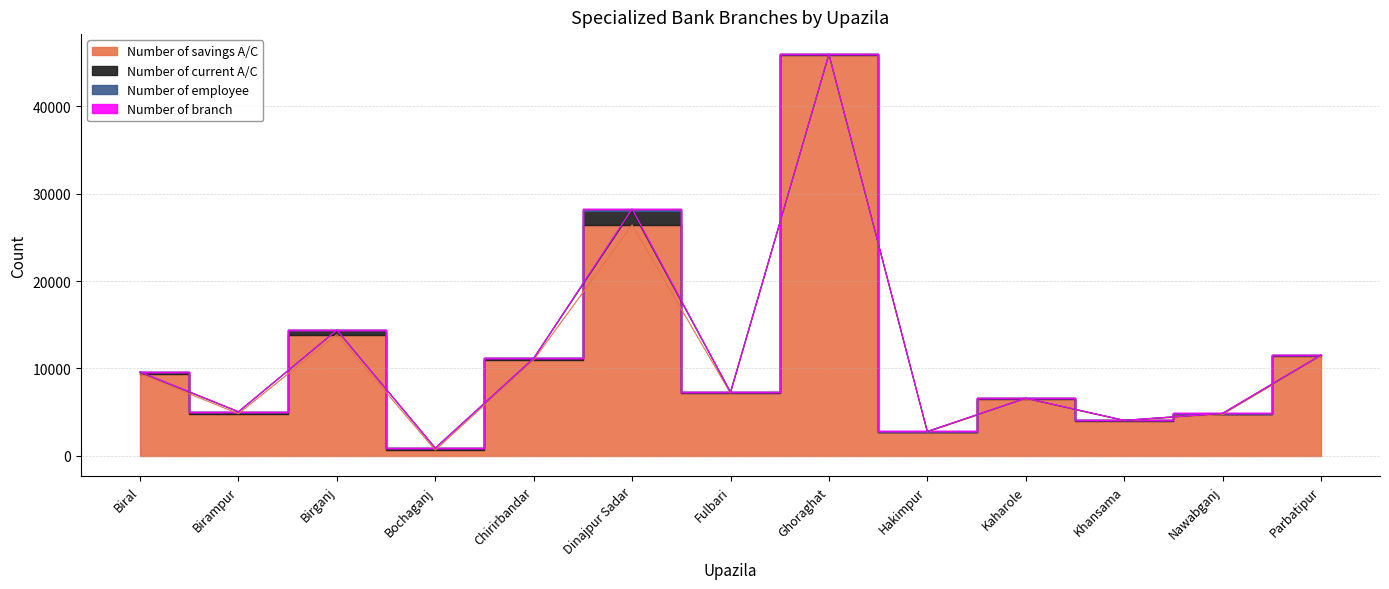

What is the label of the 13th point from the left?

Parbatipur